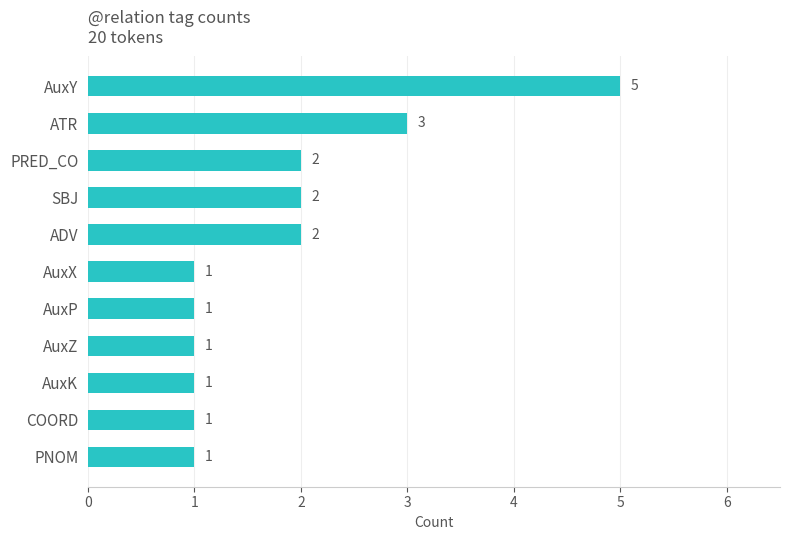

Where is the data nearest to the value 3?

ATR